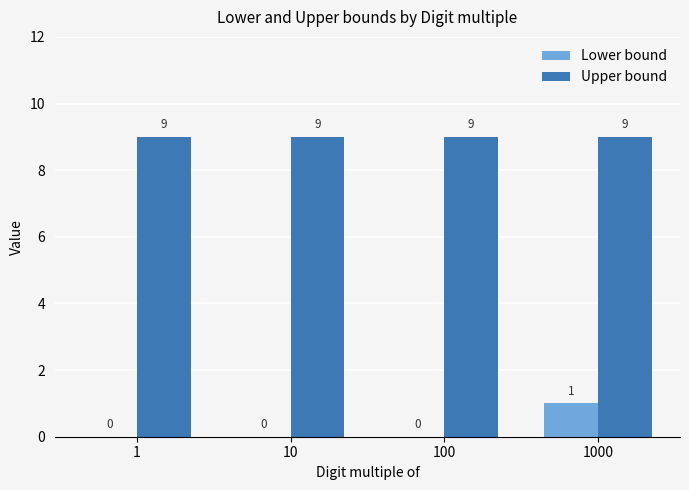

Which series has the largest range (max minus min)?

Lower bound